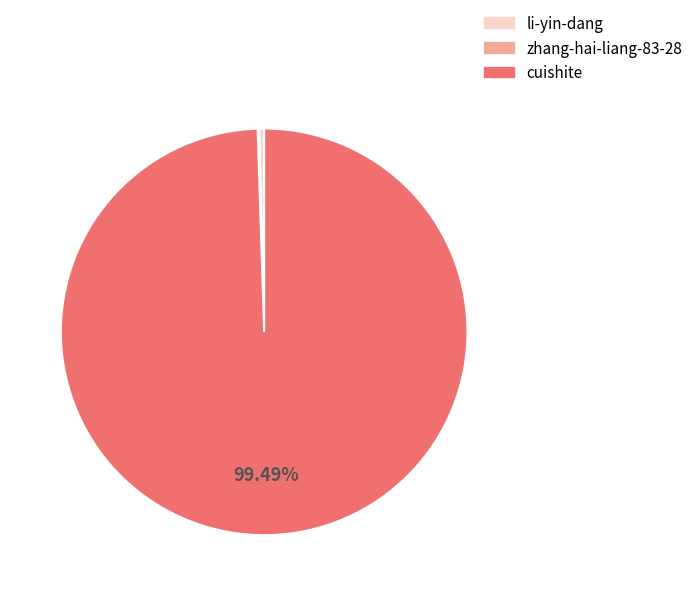

Is there any slice that represents more than half of the pie?

Yes